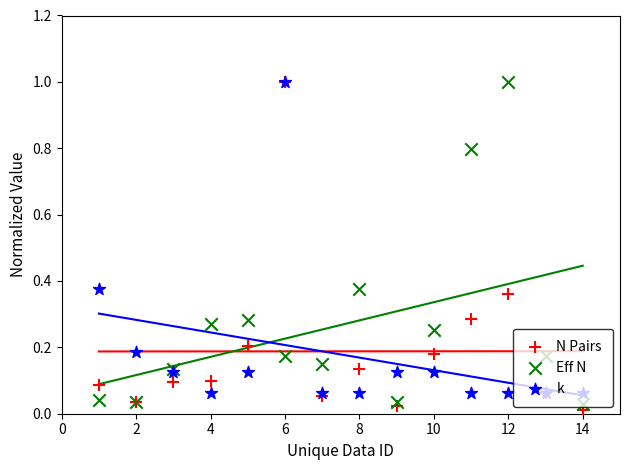

At how many categories does at least one series exceed 0?

14